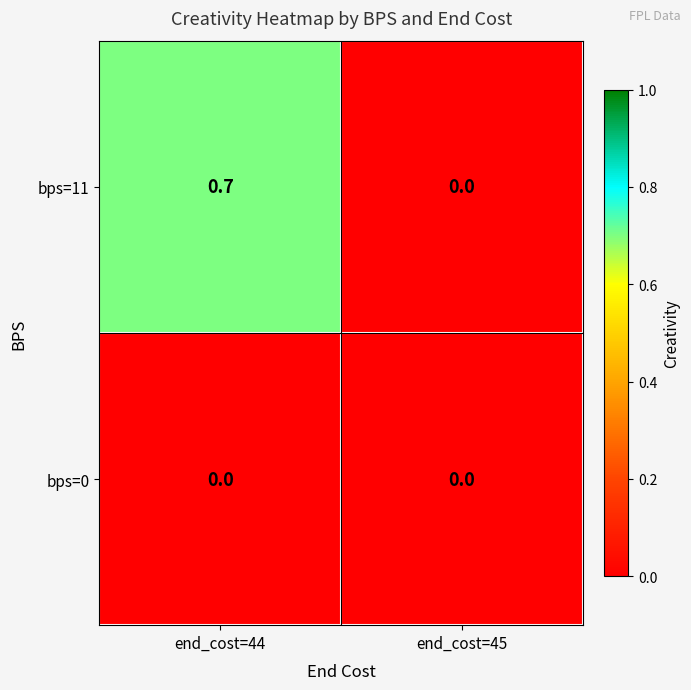

At which label is bps=11 closest to 0?

end_cost=45